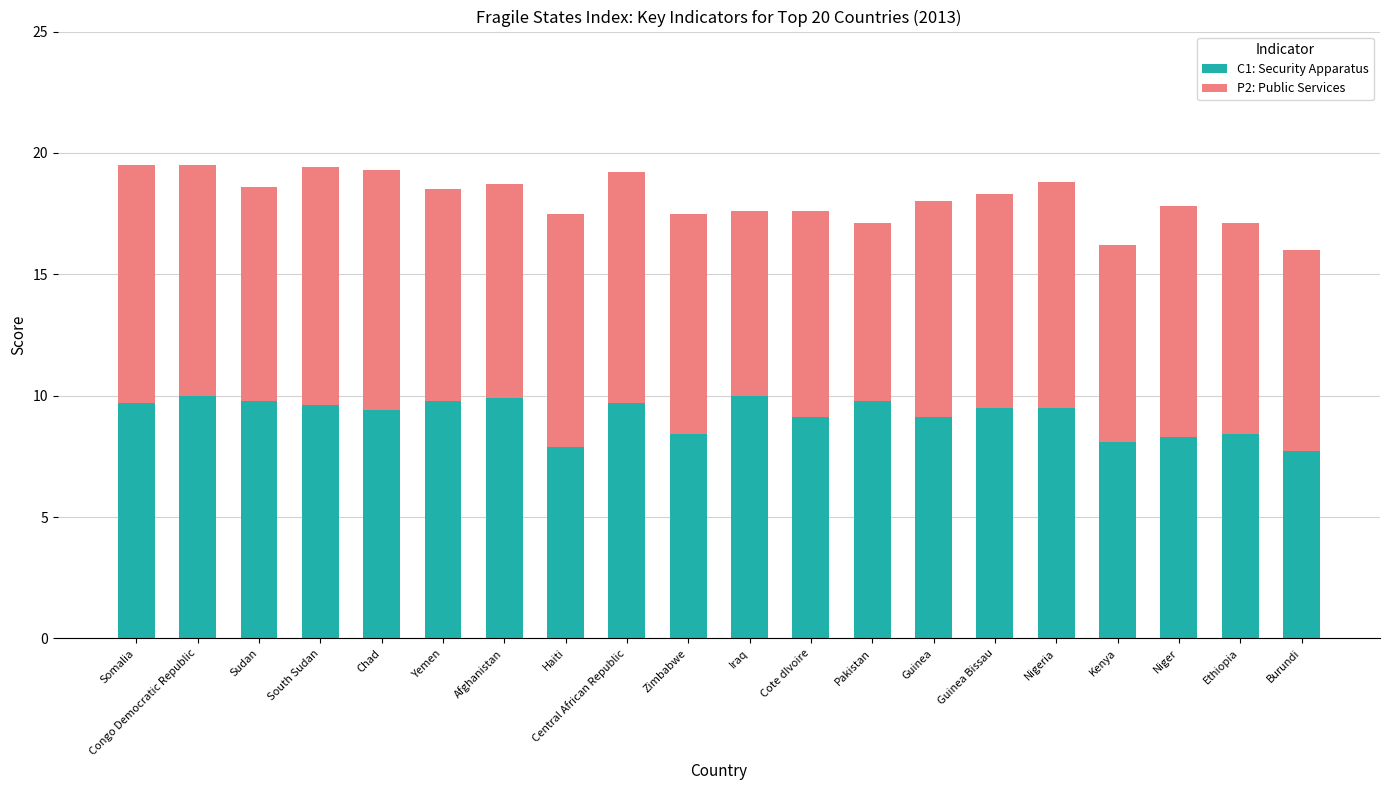

The C1: Security Apparatus series shows 7.7 at Burundi. True or false?

True